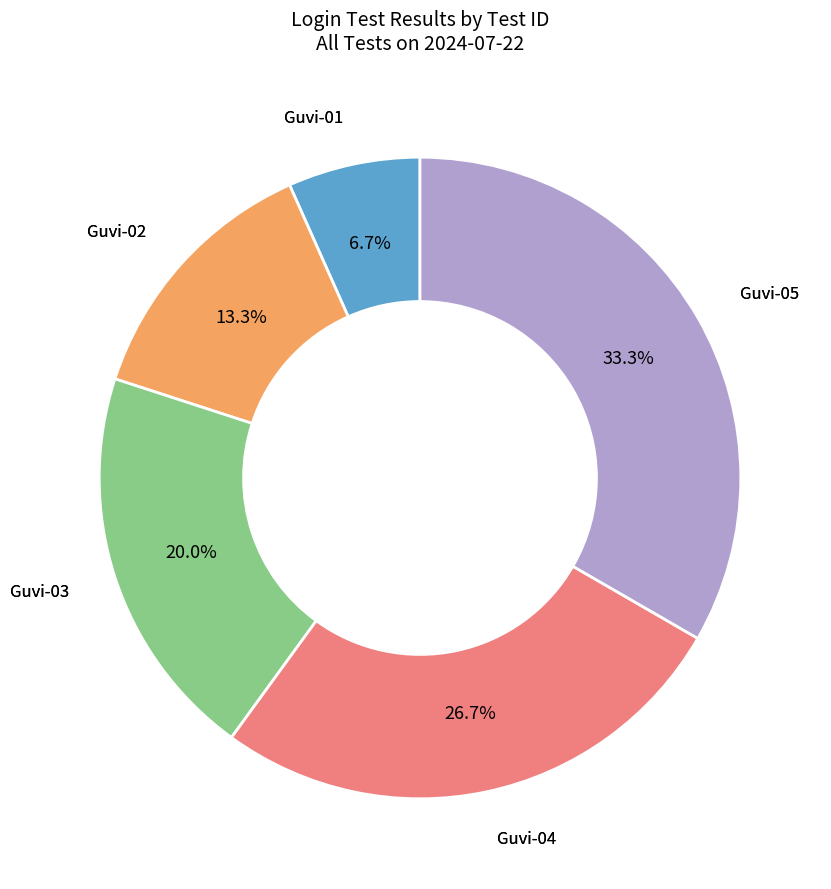

Is there any slice that represents more than half of the pie?

No